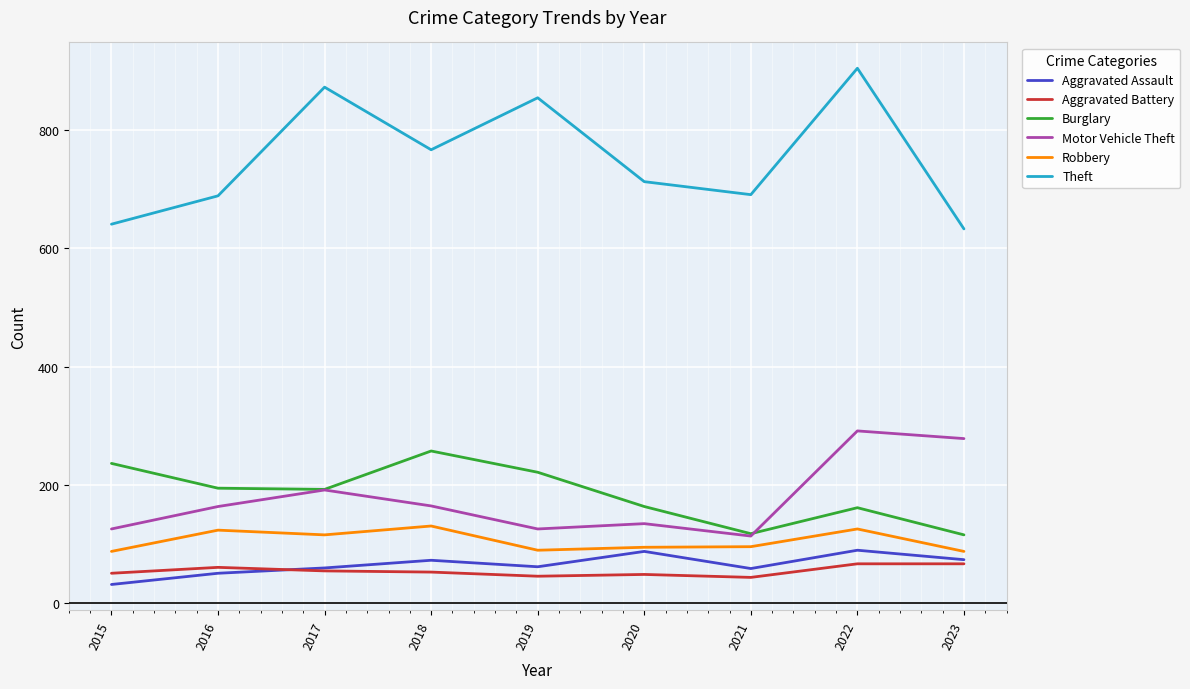

Which series has the largest total across all categories?

Theft